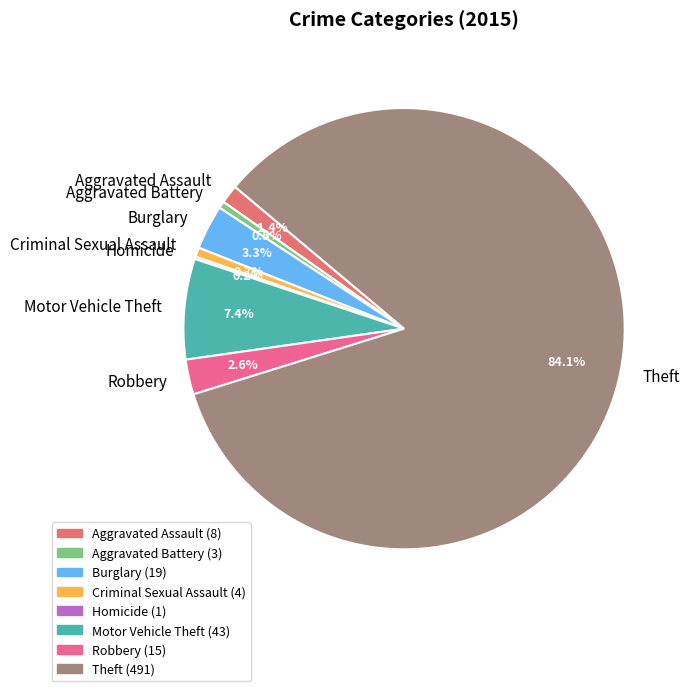

Which category has the biggest portion of the pie?

Theft